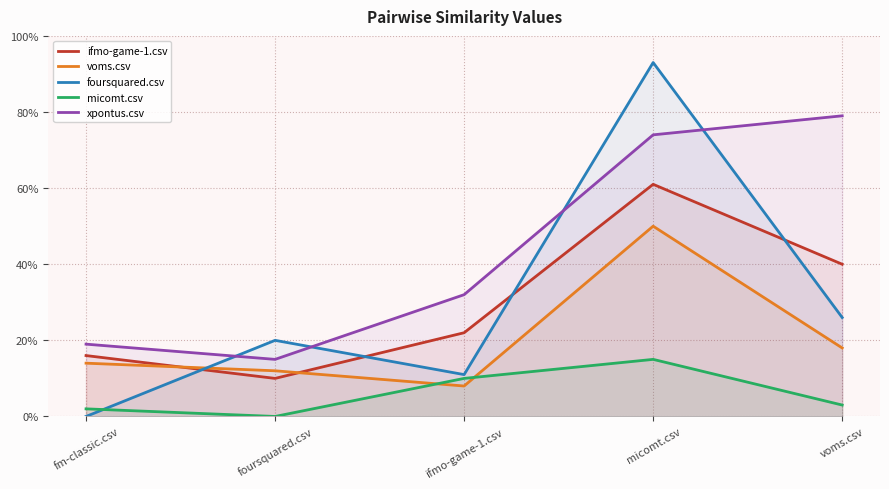

Is the value of foursquared.csv at fm-classic.csv greater than the value of voms.csv at ifmo-game-1.csv?

No